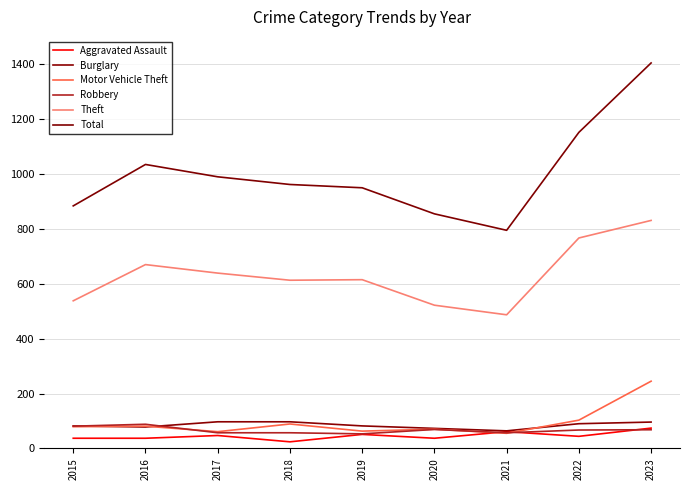

At 2020, list the series in order from largest to smallest.

Total, Theft, Burglary, Motor Vehicle Theft, Robbery, Aggravated Assault